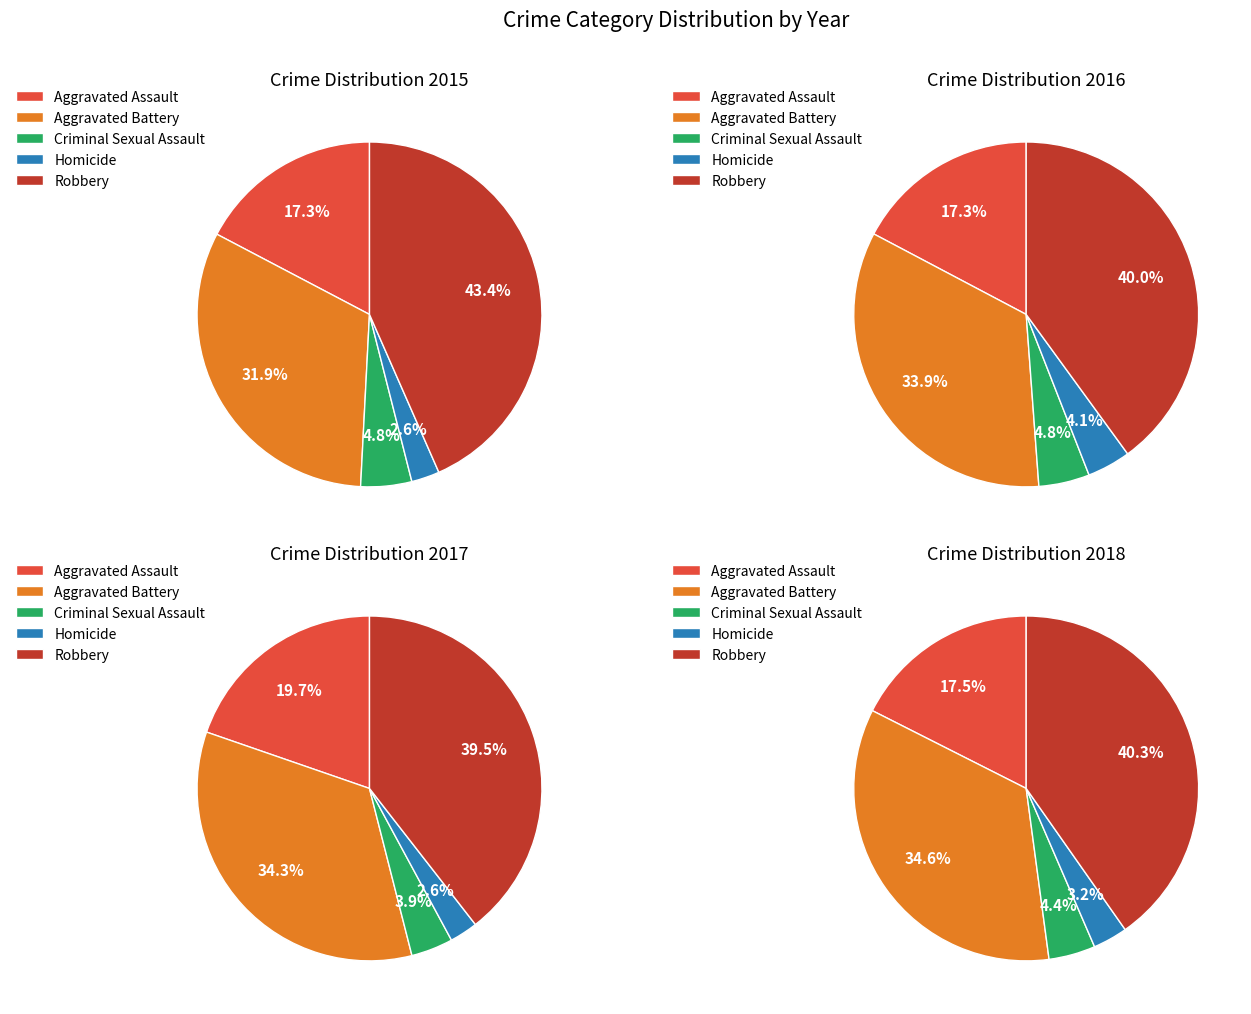

Is it true that Robbery is 43% of the pie?

True